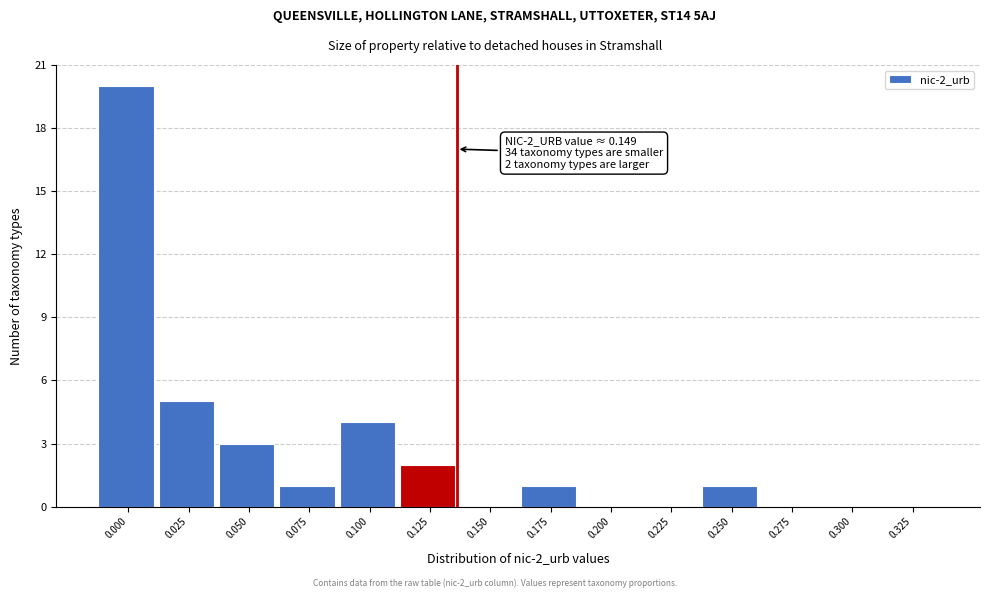

Reading left to right, list all the values displayed in this chart.

0.000=20	0.025=5	0.050=3	0.075=1	0.100=4	0.125=2	0.150=0	0.175=1	0.200=0	0.225=0	0.250=1	0.275=0	0.300=0	0.325=0